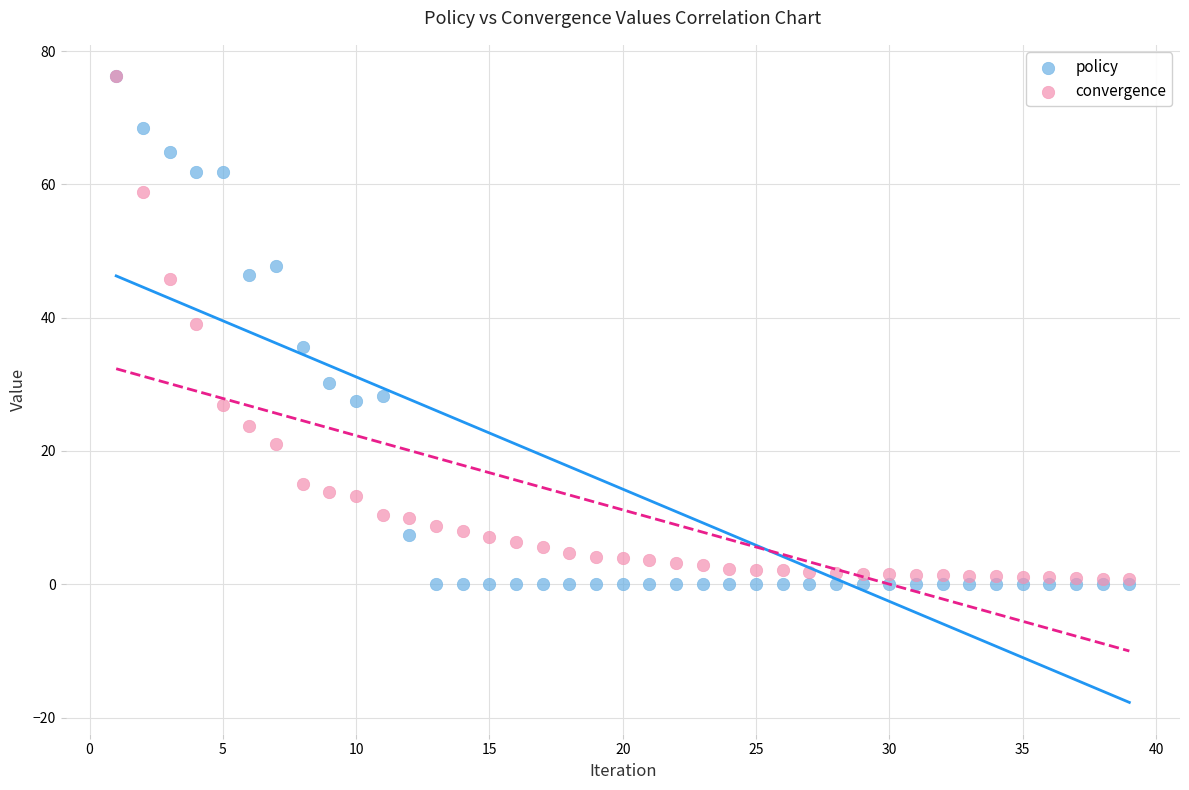

What are all the series names shown in the legend?

policy, convergence